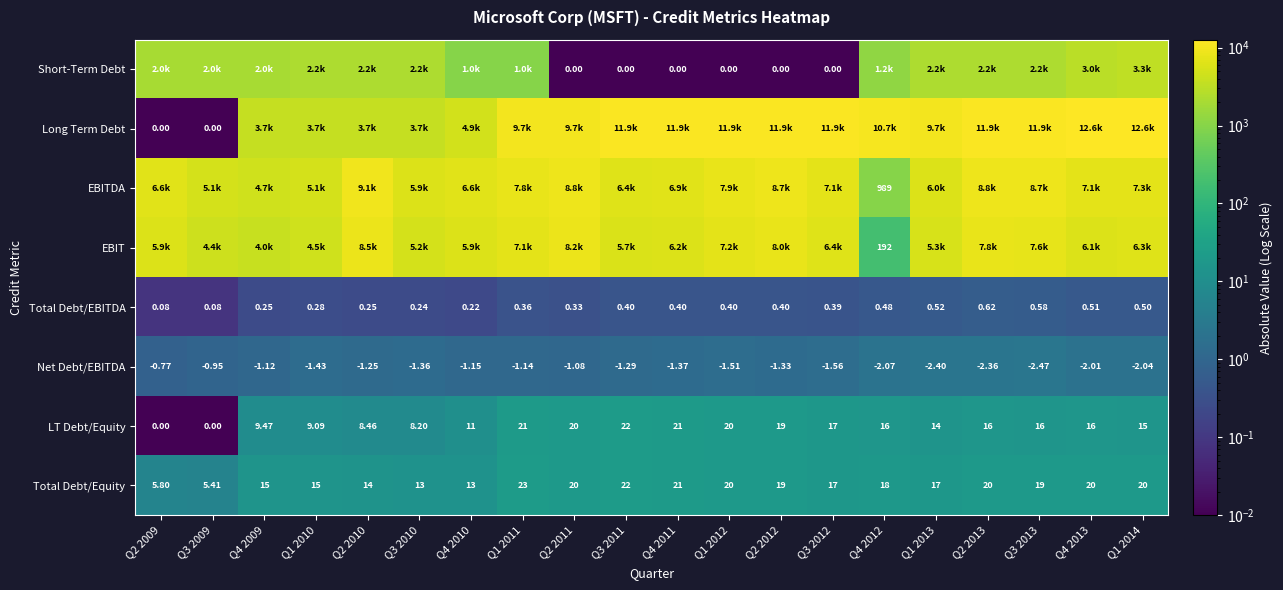

Which has a higher value, Q2 2012 or Q3 2011?

Q2 2012